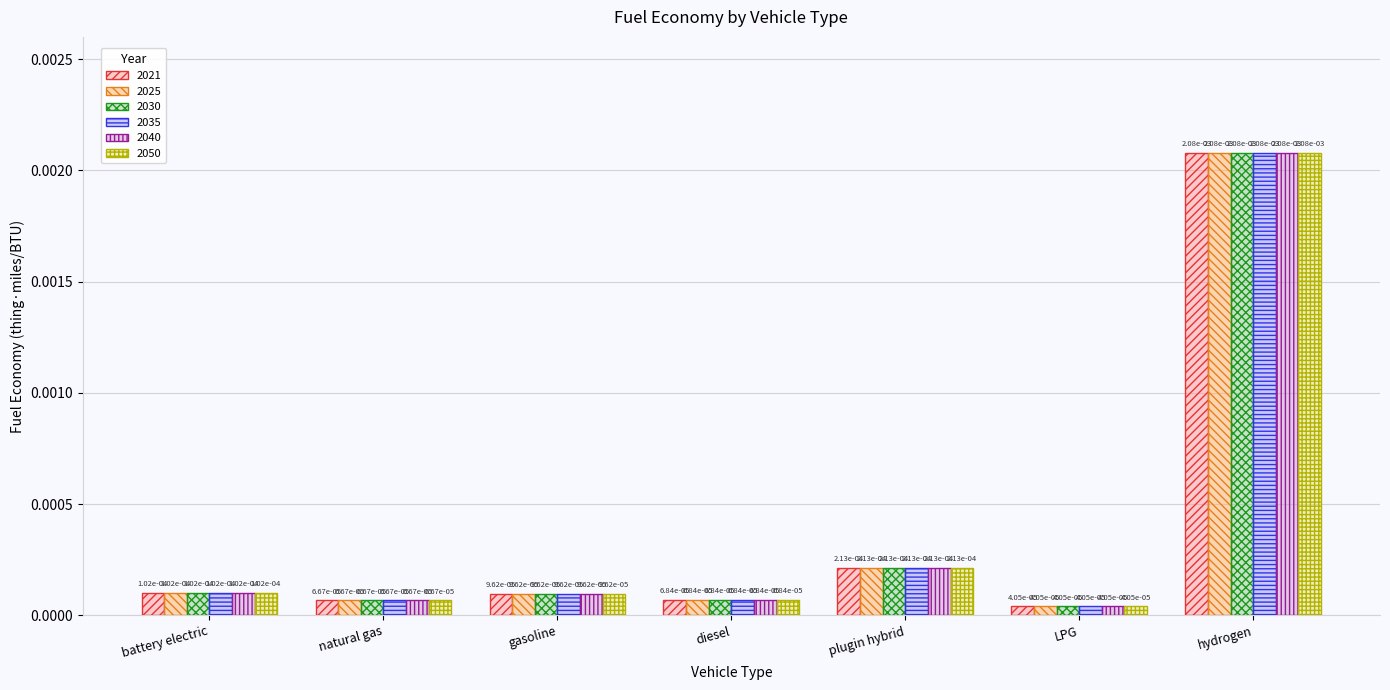

What are all the series names shown in the legend?

2021, 2025, 2030, 2035, 2040, 2050